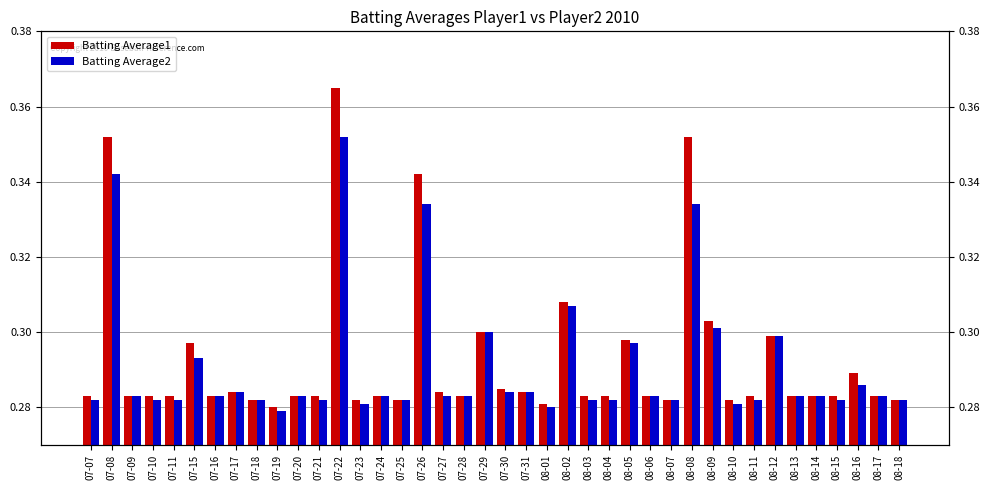

Which series has the largest range (max minus min)?

Batting Average1